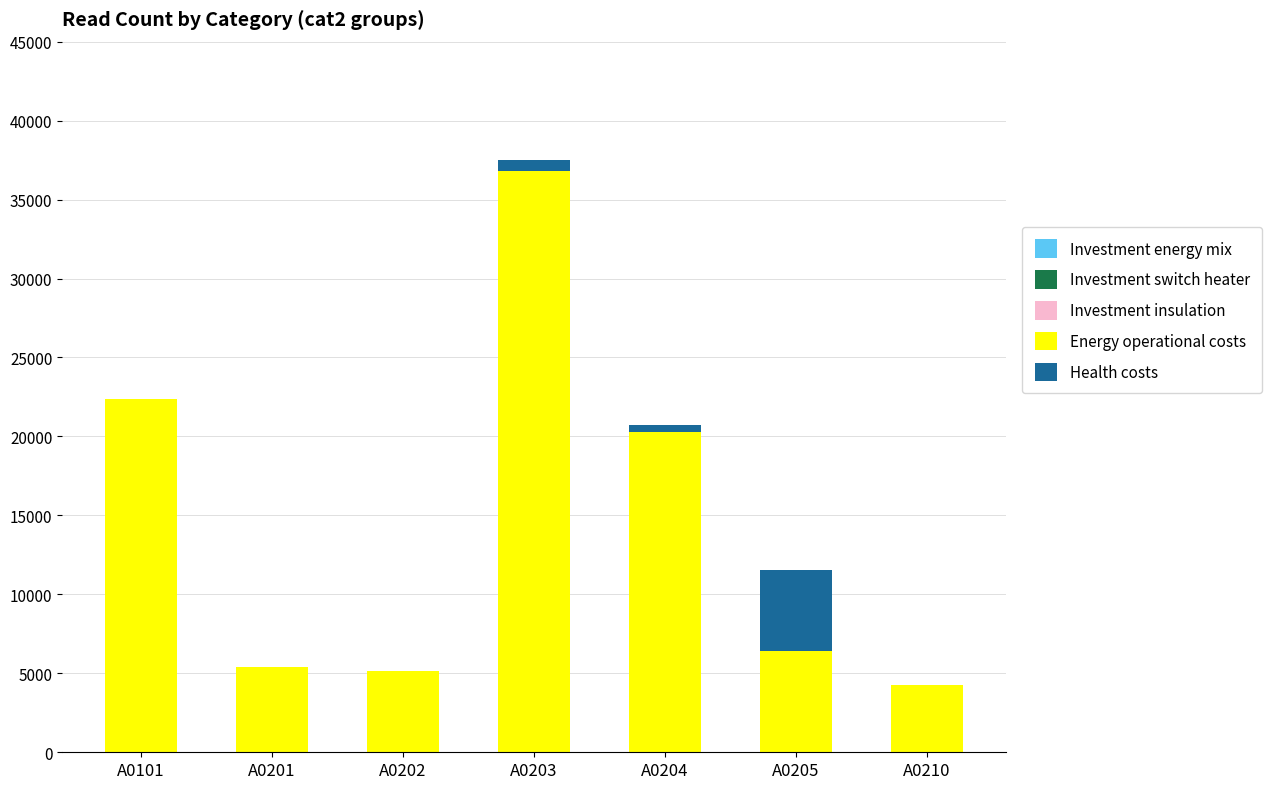

At which category is the sum across all series the highest?

A0203